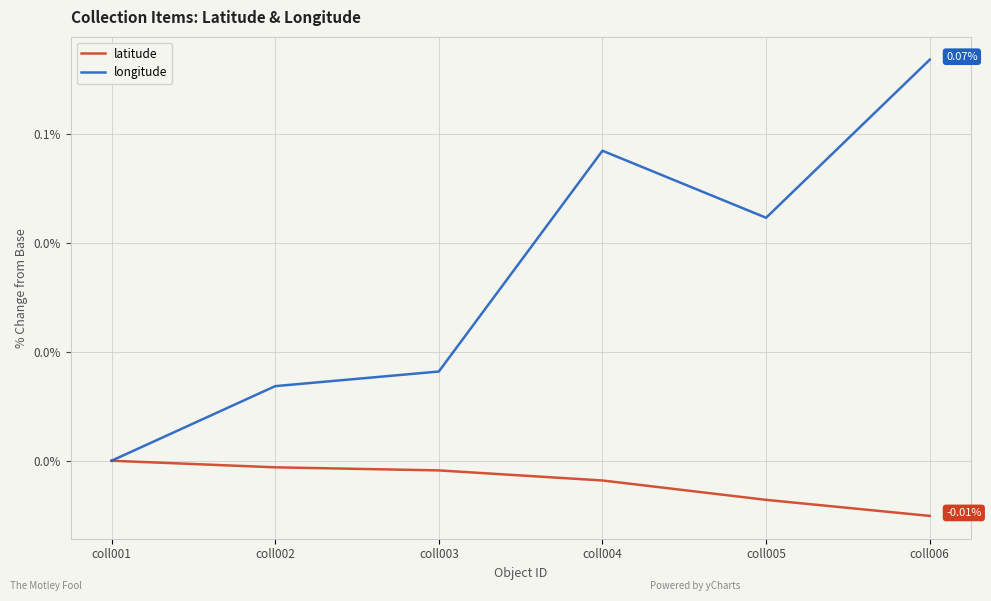

True or false: longitude has more than 2 interior local peaks.

False